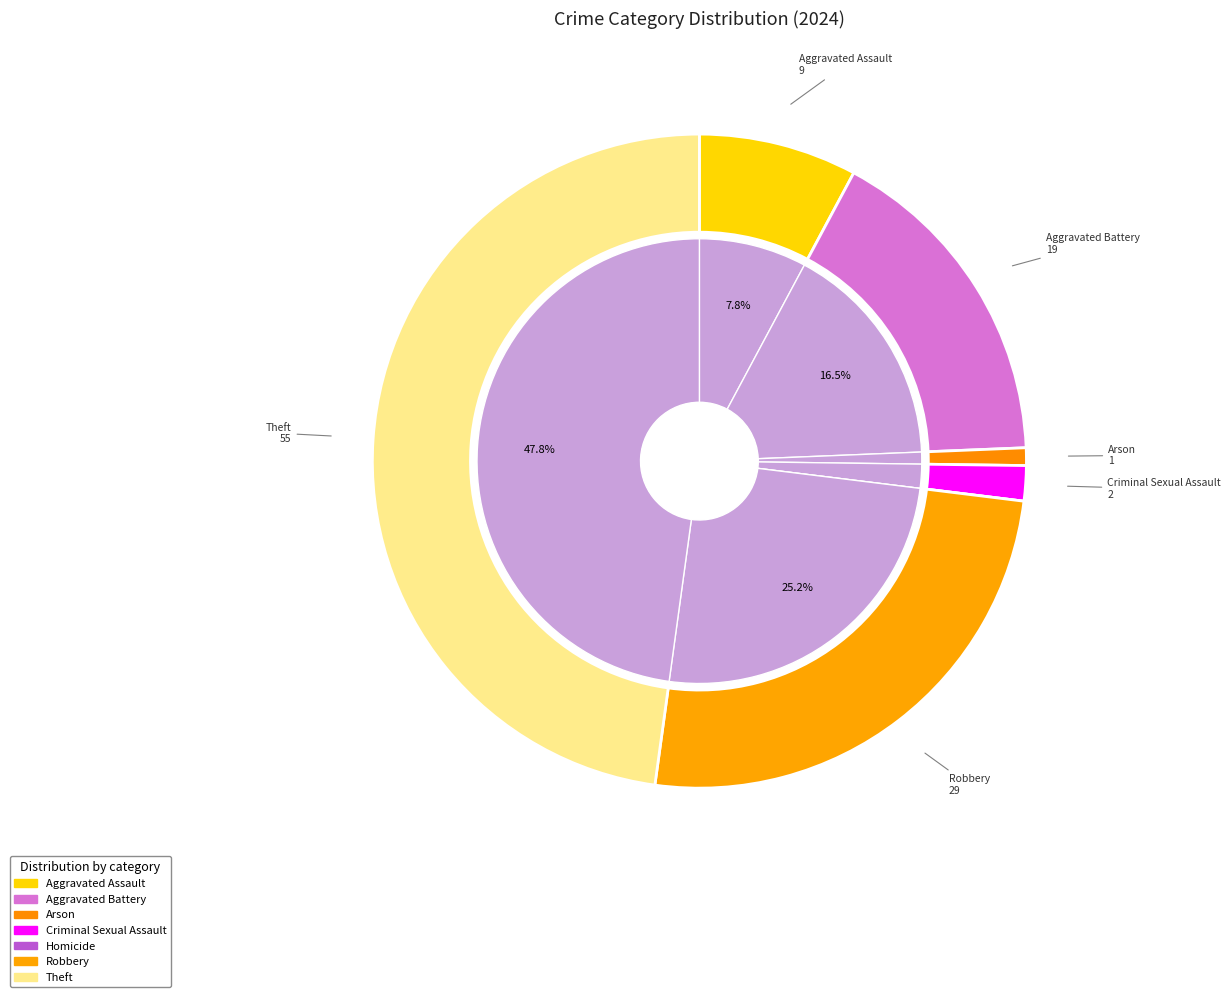

Which slice is the largest?

Theft